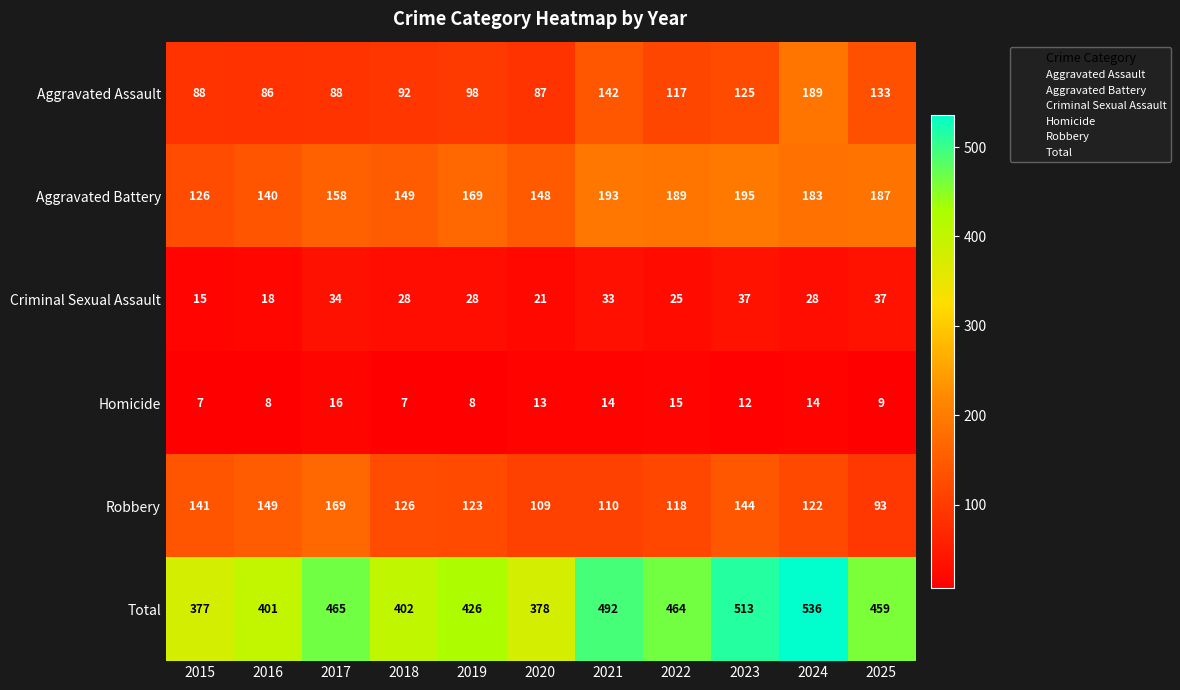

True or false: Aggravated Assault has a value of 125 at 2023.

True